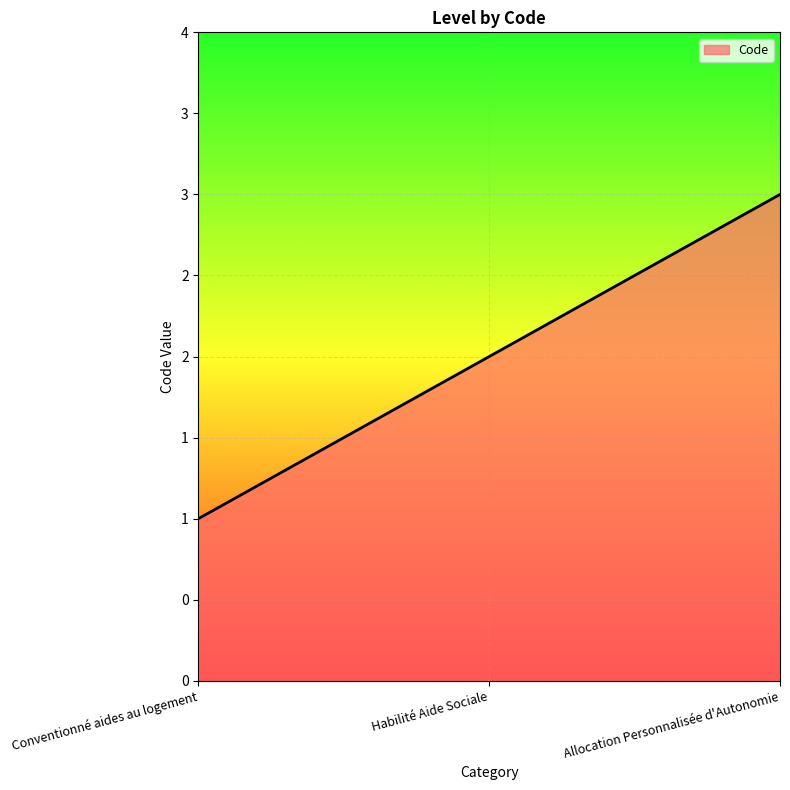

Does the chart have visible grid lines?

Yes